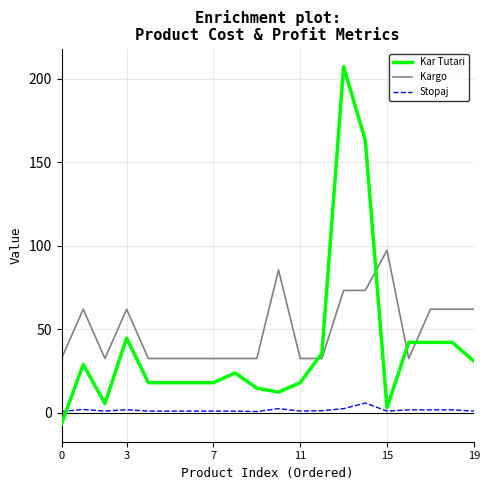

True or false: Kargo and Stopaj intersect in this chart.

False